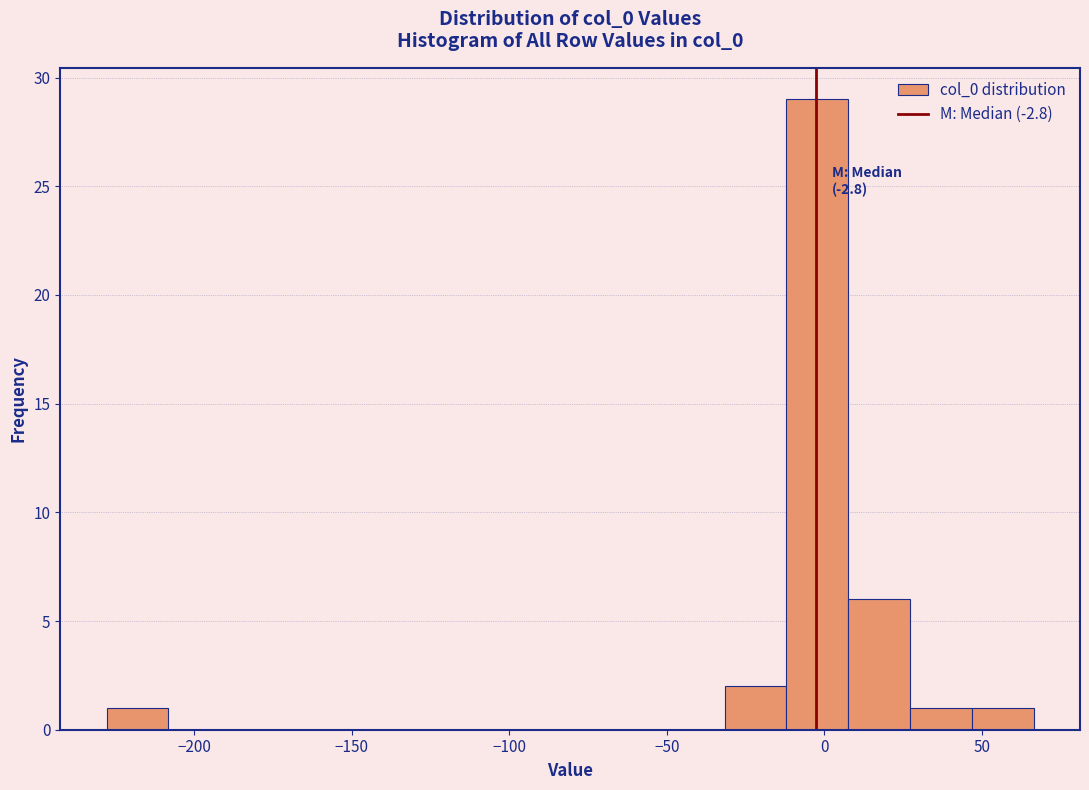

Read against the x-axis, roughly where is the centre of the tallest bar?

0